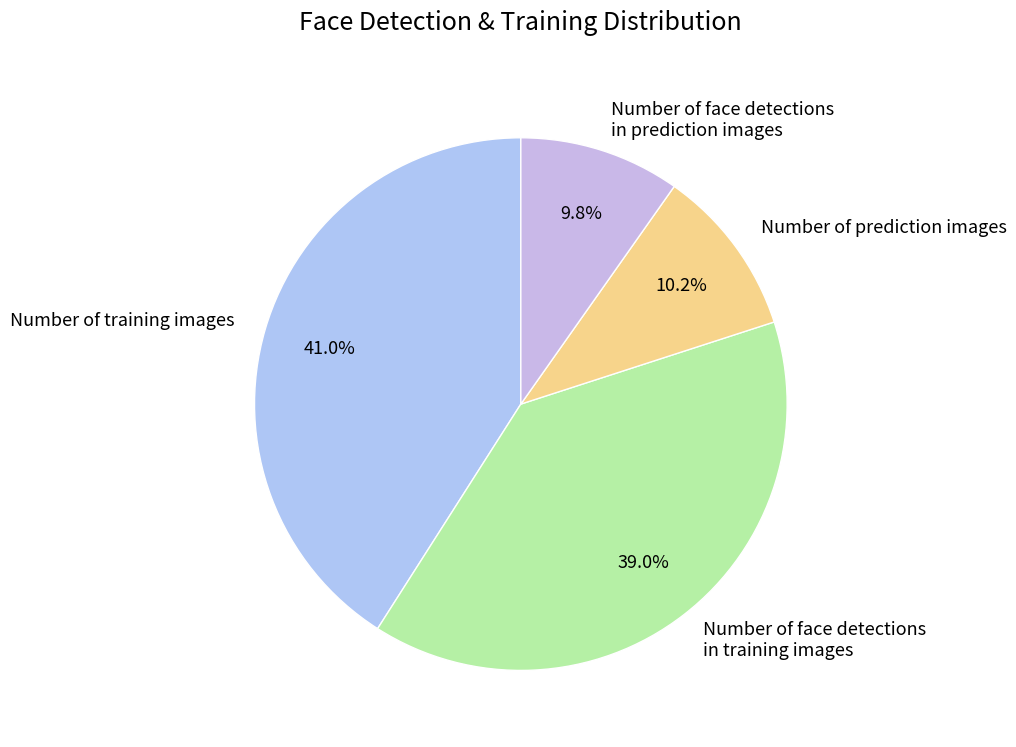

What percentage is the Number of face detections in training images slice, to the nearest percent?

39%